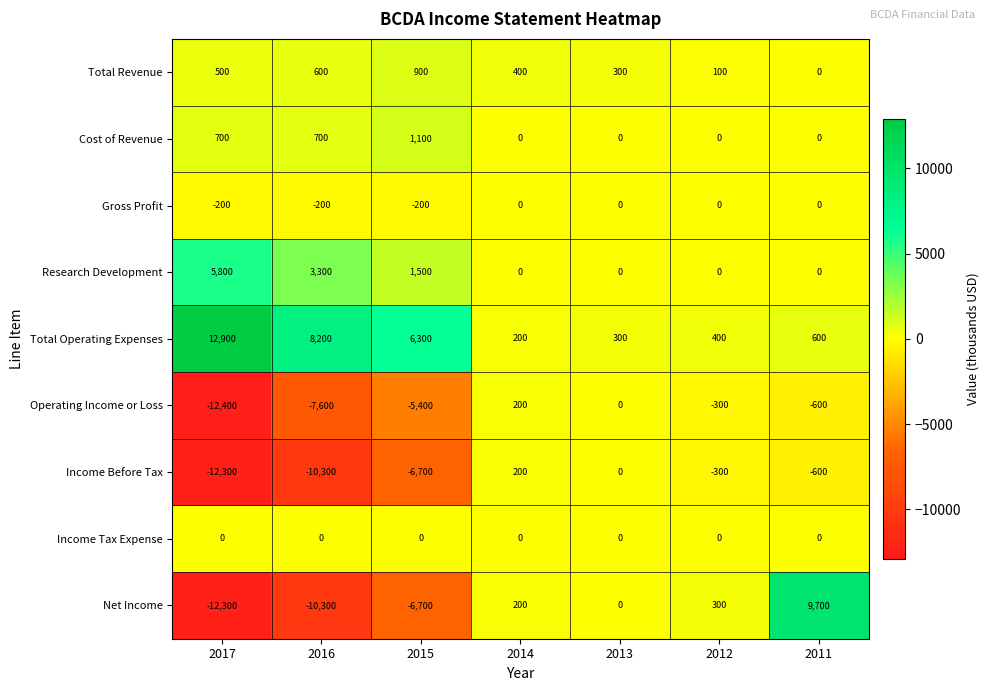

Which series has the widest spread of values?

Net Income